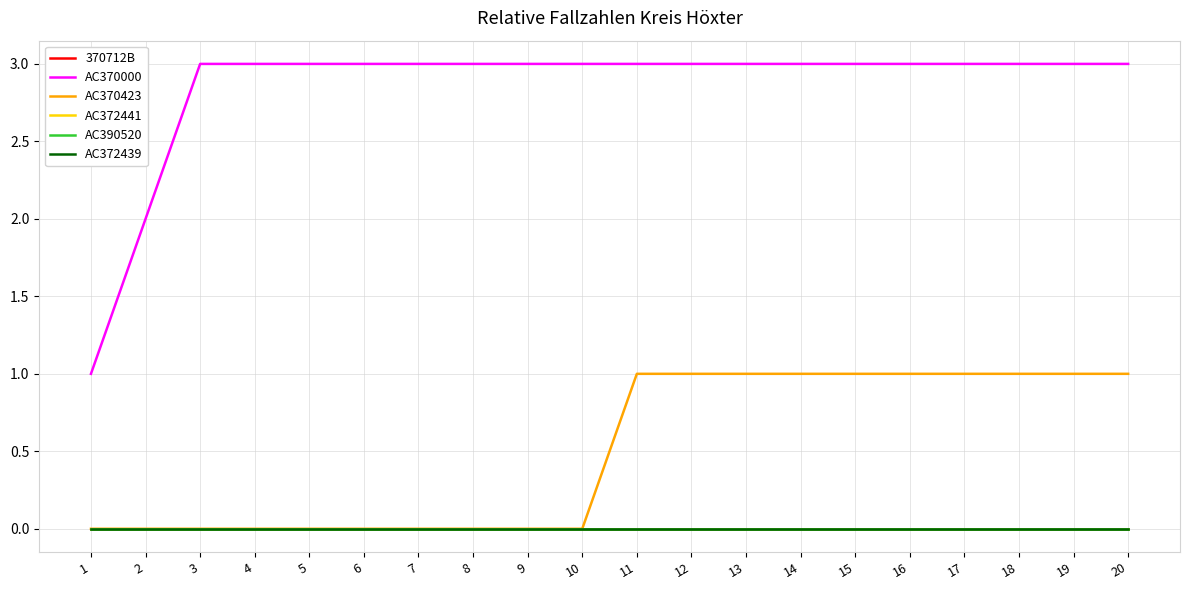

True or false: AC370000 and AC370423 intersect in this chart.

False